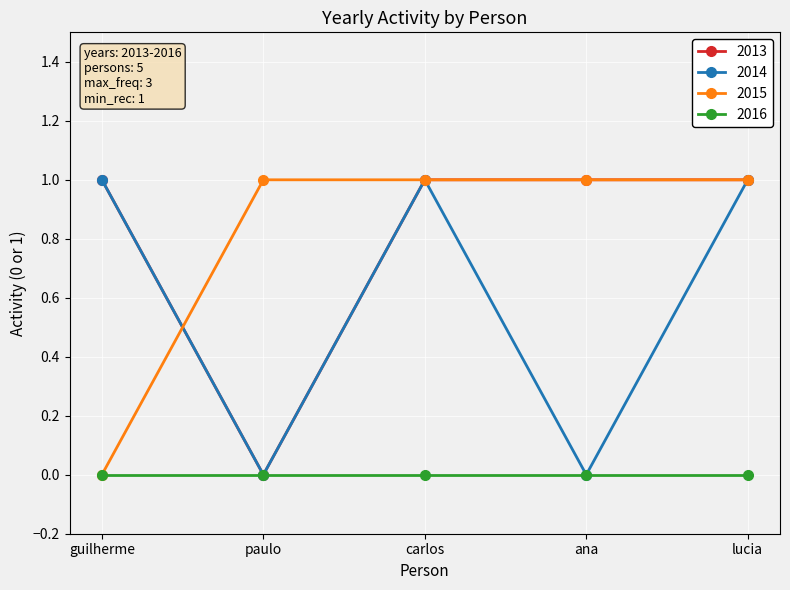

At how many categories does at least one series exceed 0?

5